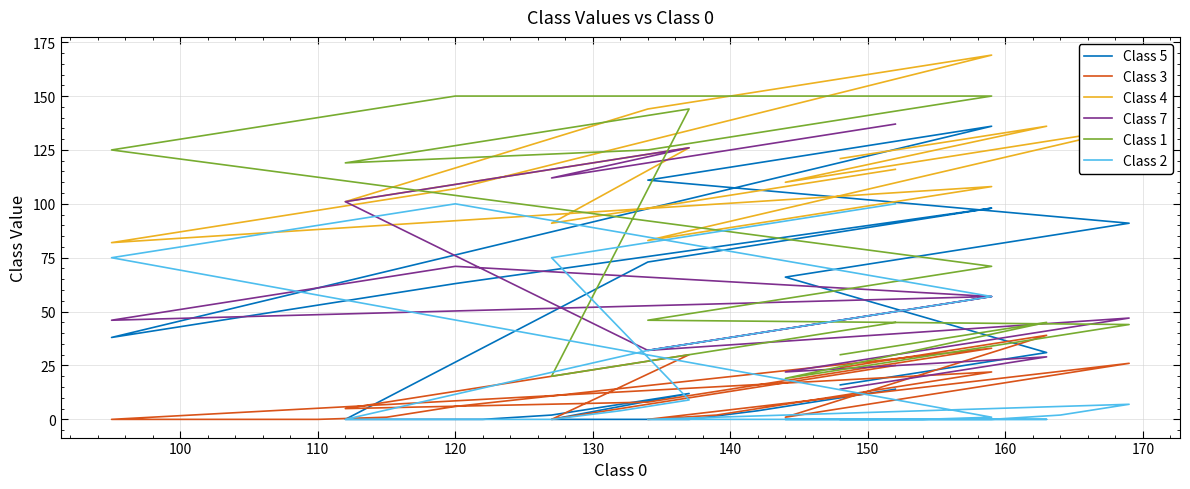

How many categories are shown in the chart?

40